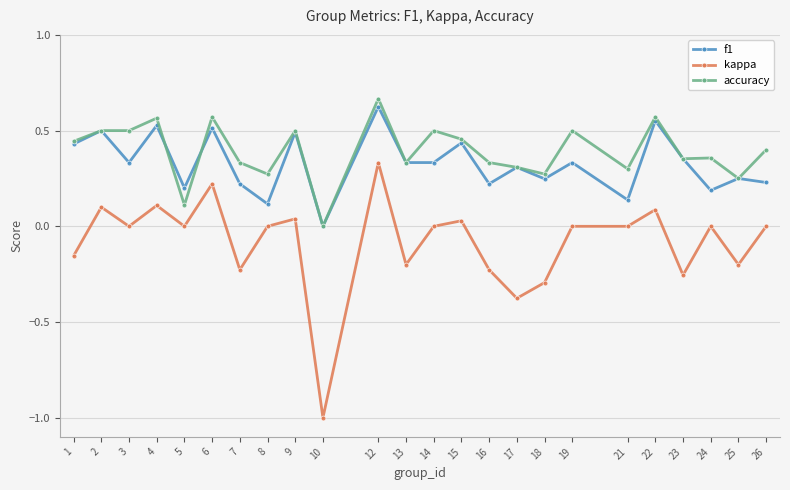

Which series changed the most between 8 and 22?

f1